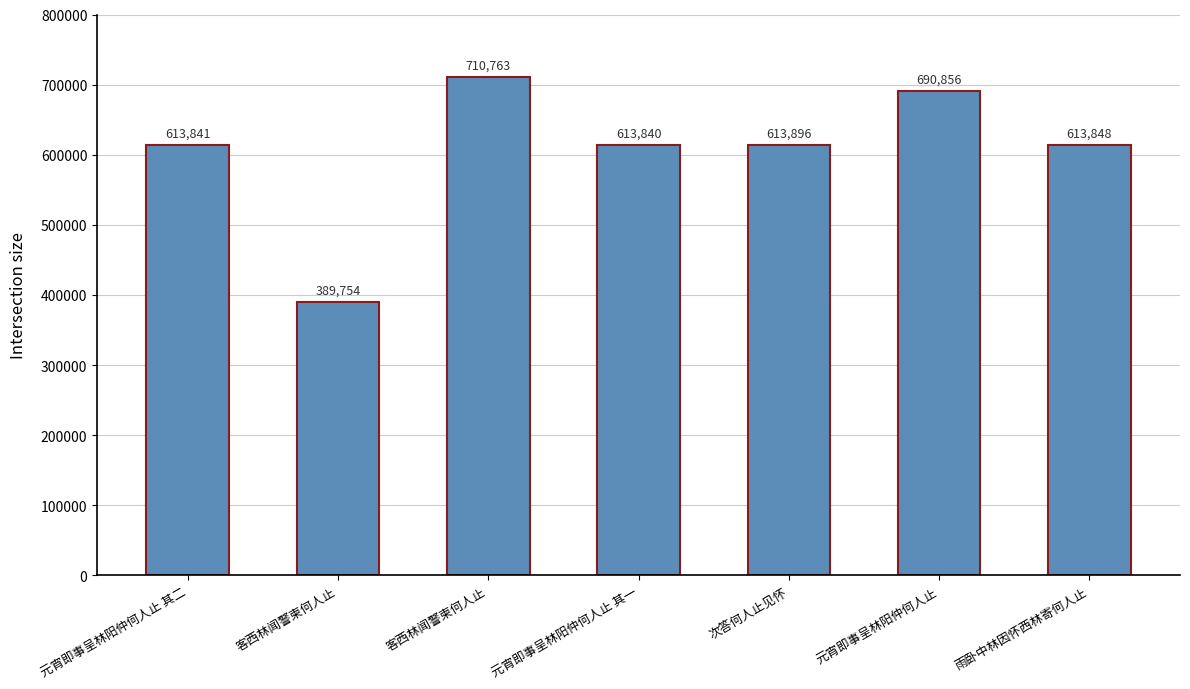

What is the difference between the maximum and minimum values?

321009